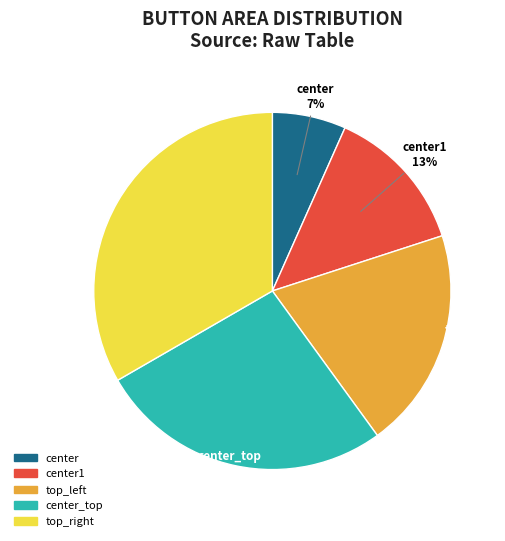

Is there a majority slice in this chart?

No